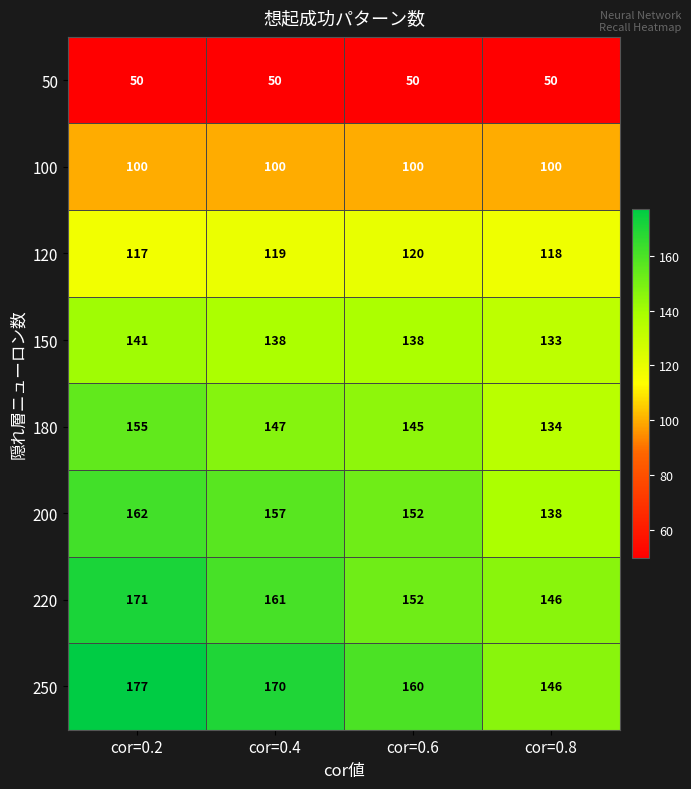

At which category is the sum across all series the highest?

cor=0.2